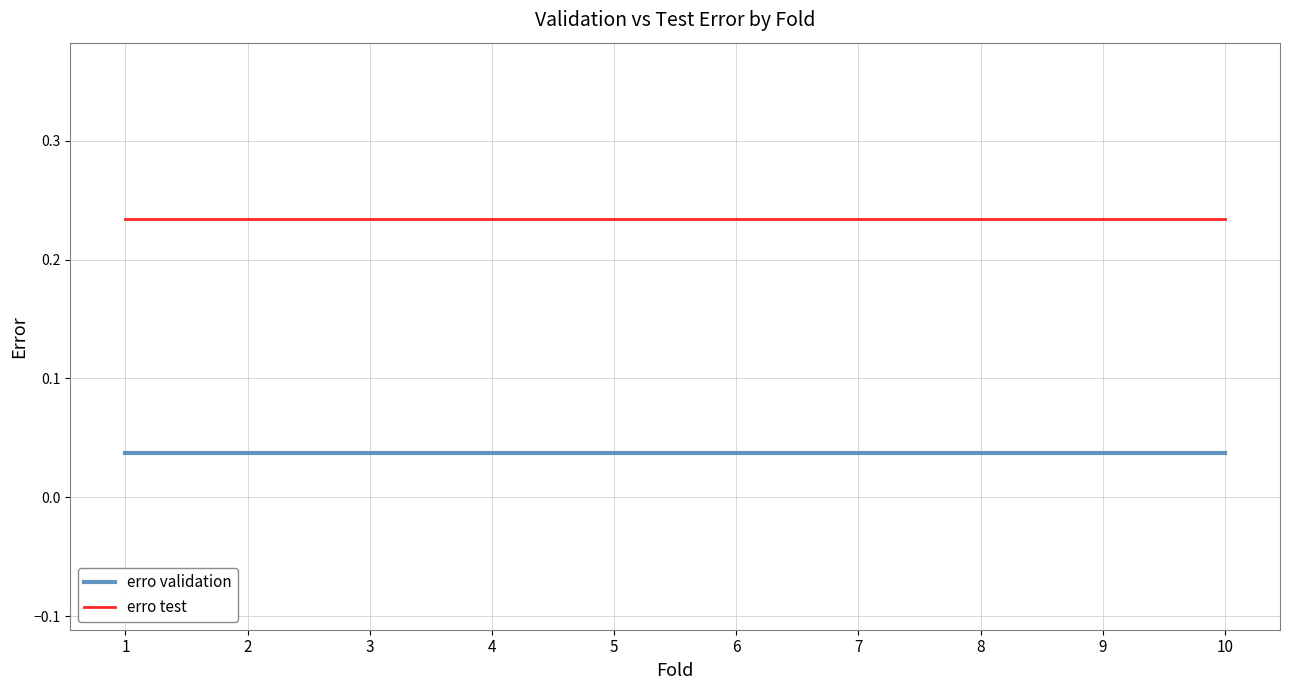

The value of erro test at 2 is 0.1. True or false?

False